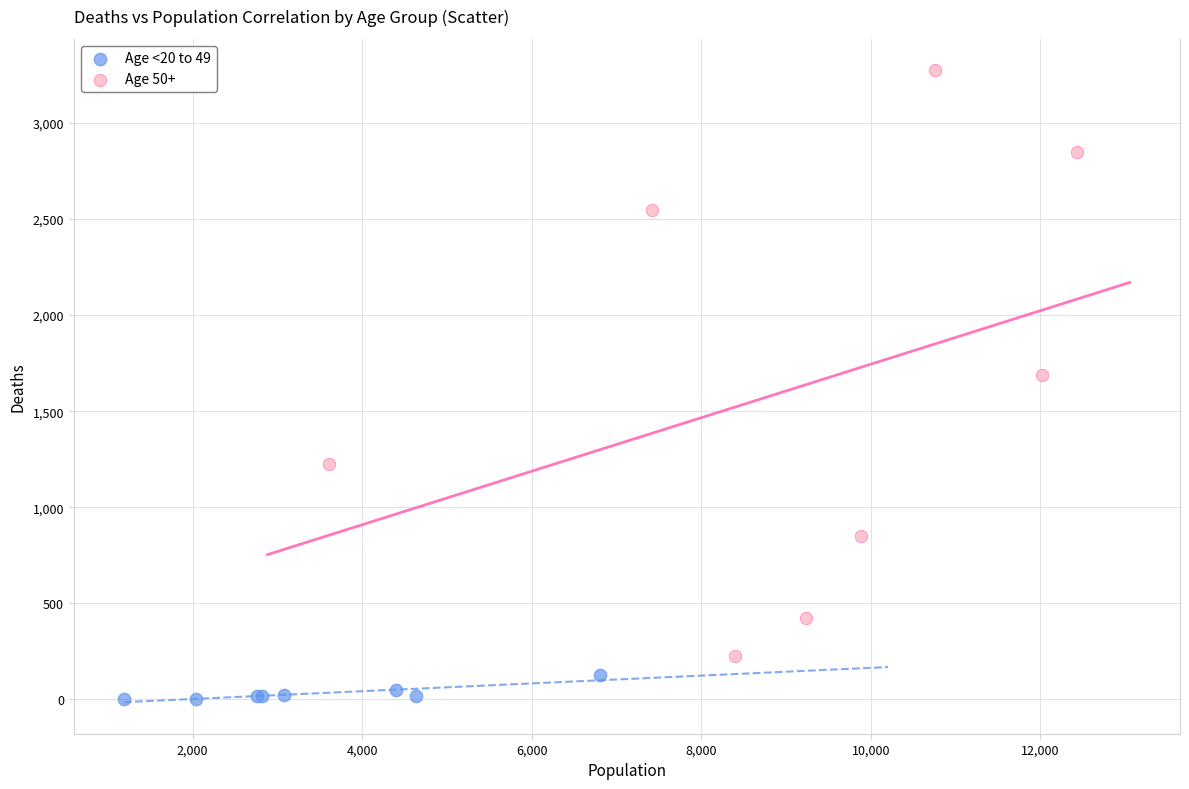

Which series reaches the maximum Y coordinate?

Age 50+